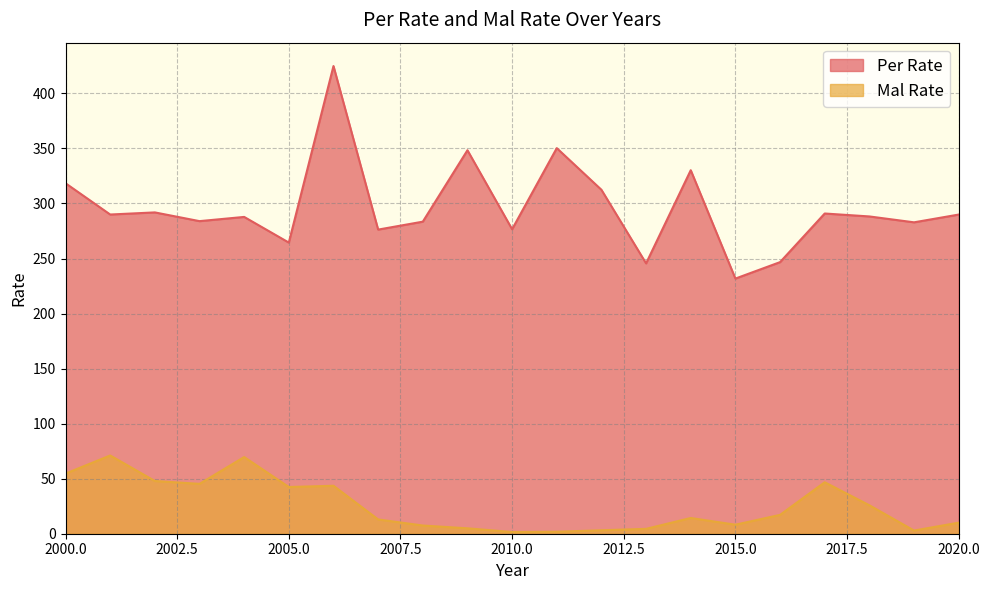

Reading left to right, list all the values displayed in this chart.

Per Rate: 2000=318.4	2001=290.0	2002=291.9	2003=284.0	2004=287.8	2005=264.5	2006=424.9	2007=276.3	2008=283.5	2009=348.4	2010=276.6	2011=350.3	2012=312.5	2013=245.6	2014=330.2	2015=231.8	2016=246.7	2017=290.9	2018=288.2	2019=282.9	2020=289.9
Mal Rate: 2000=54.6	2001=71.1	2002=47.9	2003=45.3	2004=69.7	2005=42.4	2006=43.6	2007=13.0	2008=7.5	2009=4.9	2010=1.5	2011=1.8	2012=3.1	2013=4.4	2014=14.3	2015=8.2	2016=17.1	2017=46.7	2018=25.8	2019=2.9	2020=10.0